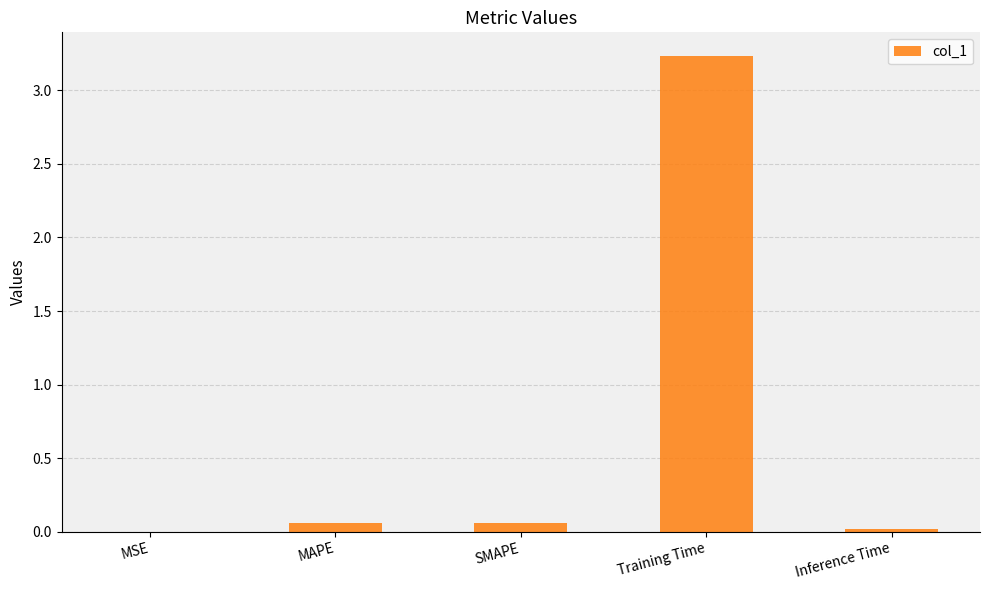

Are the bars horizontal?

No